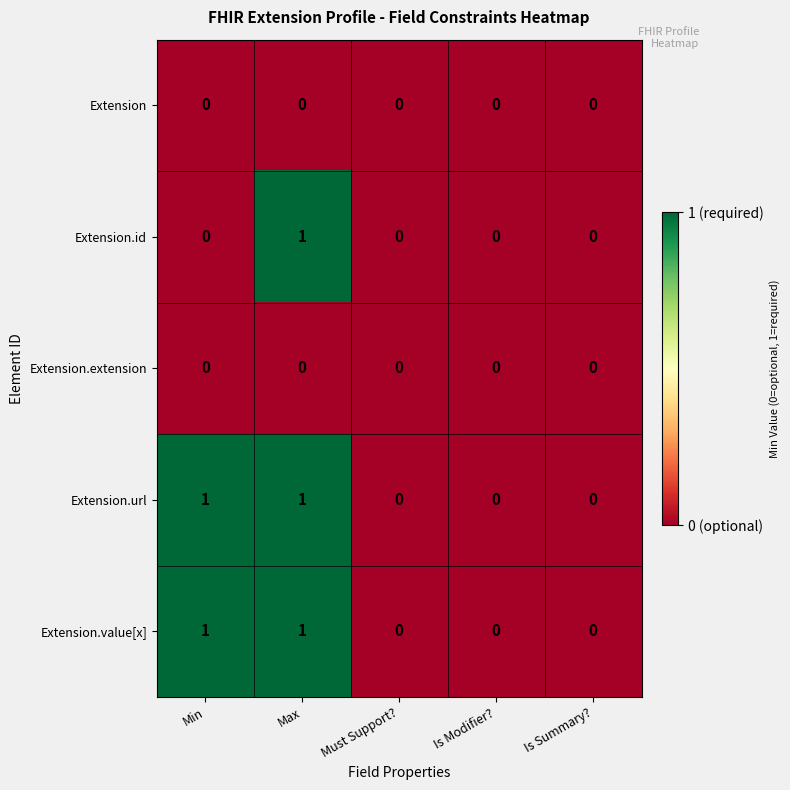

What is the spread (max minus min) of values at Max?

1